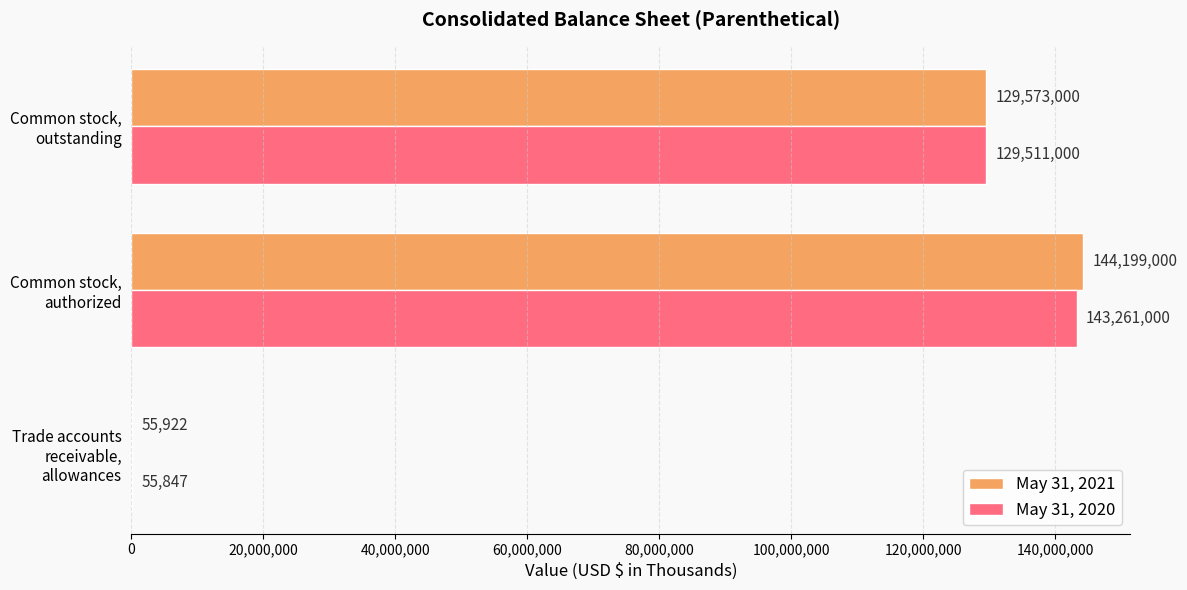

The value of May 31, 2021 at Common stock, outstanding is 129573000. True or false?

True